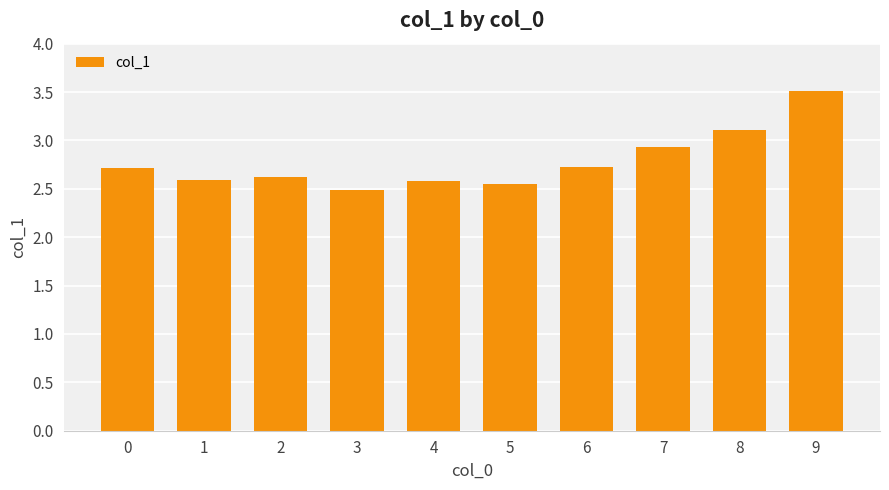

What is the greatest value displayed?

3.5